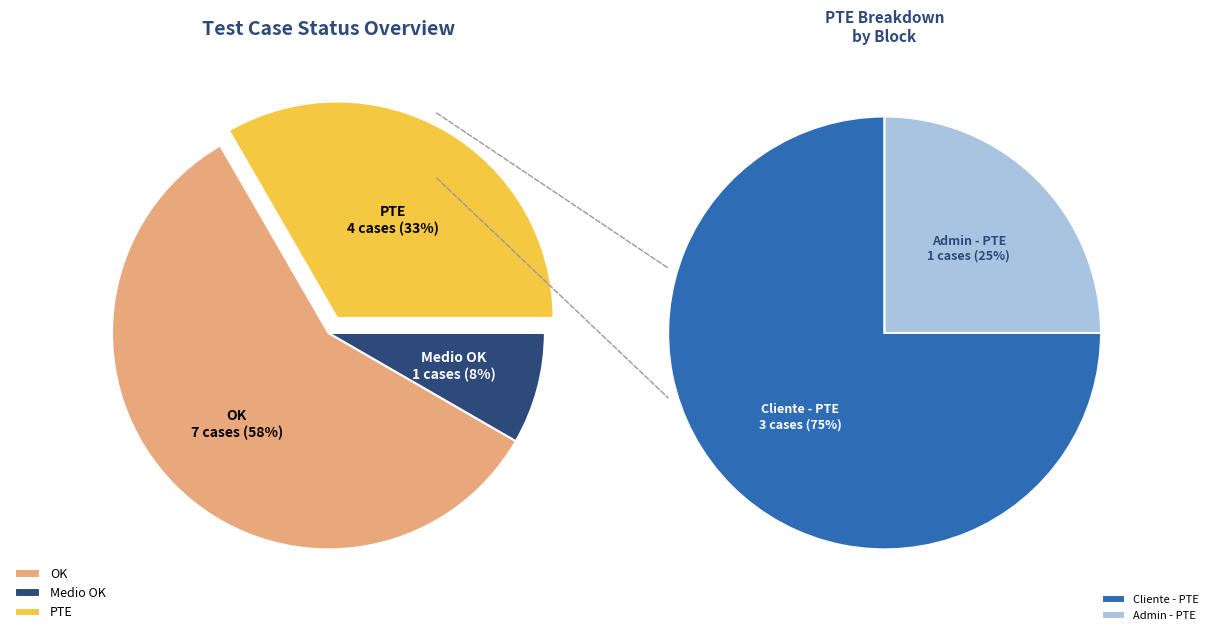

Which category has the biggest portion of the pie?

OK